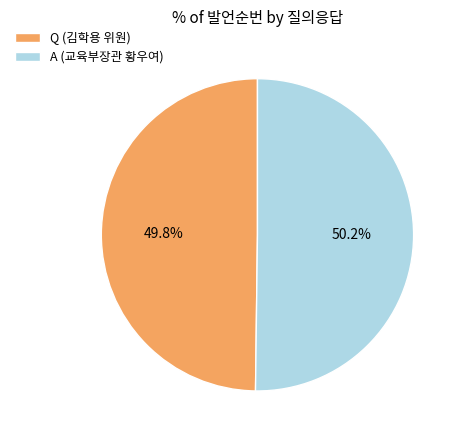

To the nearest percent, what portion does A (교육부장관 황우여) represent?

50%